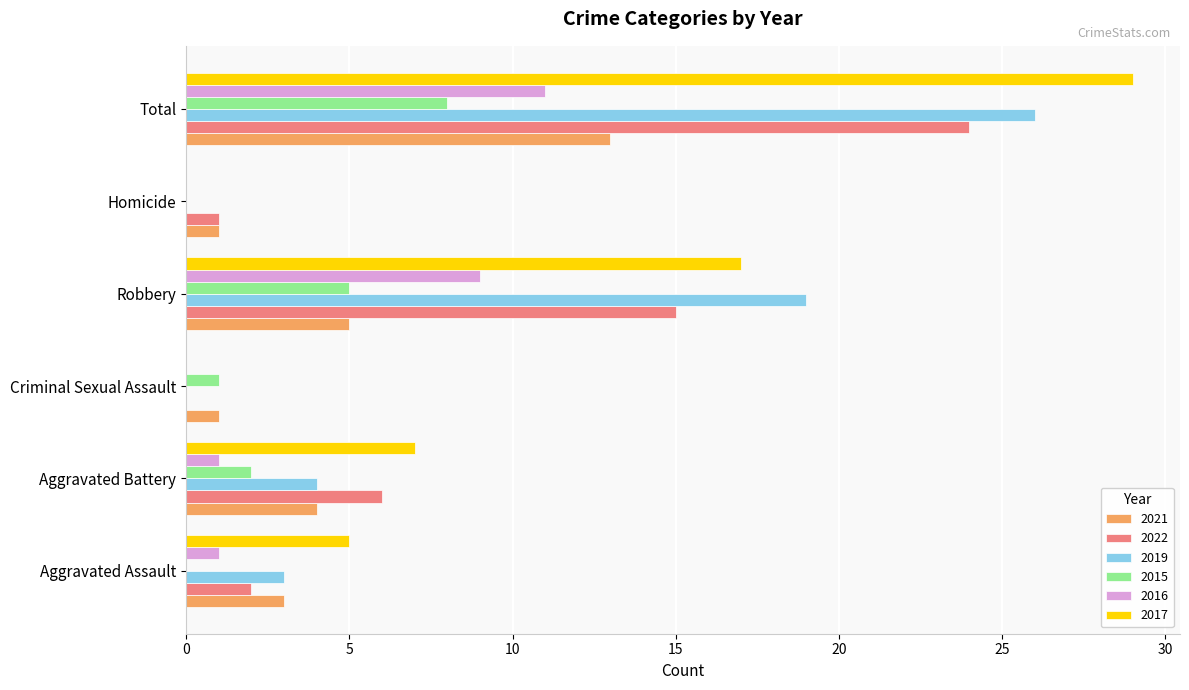

Where is 2022 nearest to the value 12?

Robbery